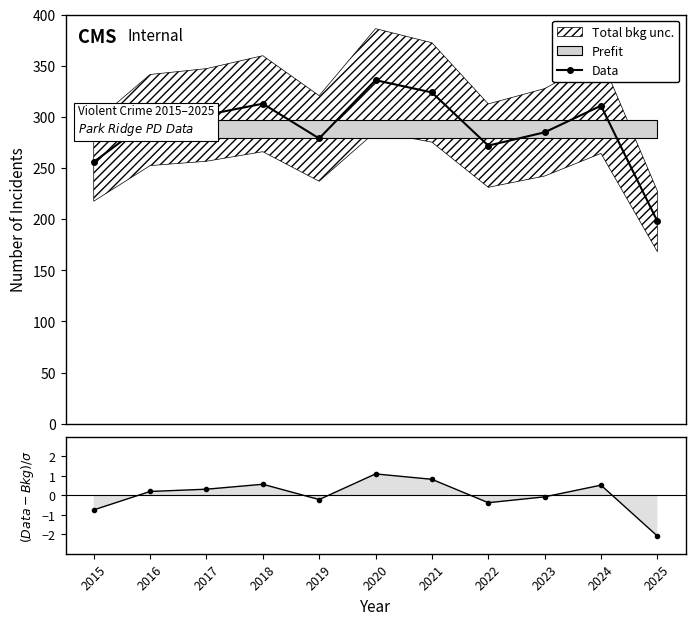

What is the minimum value shown in the chart?

-2.1